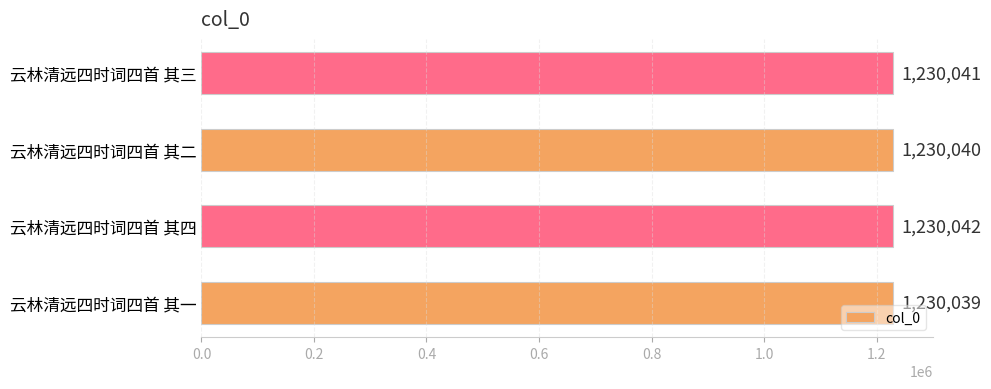

How many values are between 1230040 and 1230042?

3